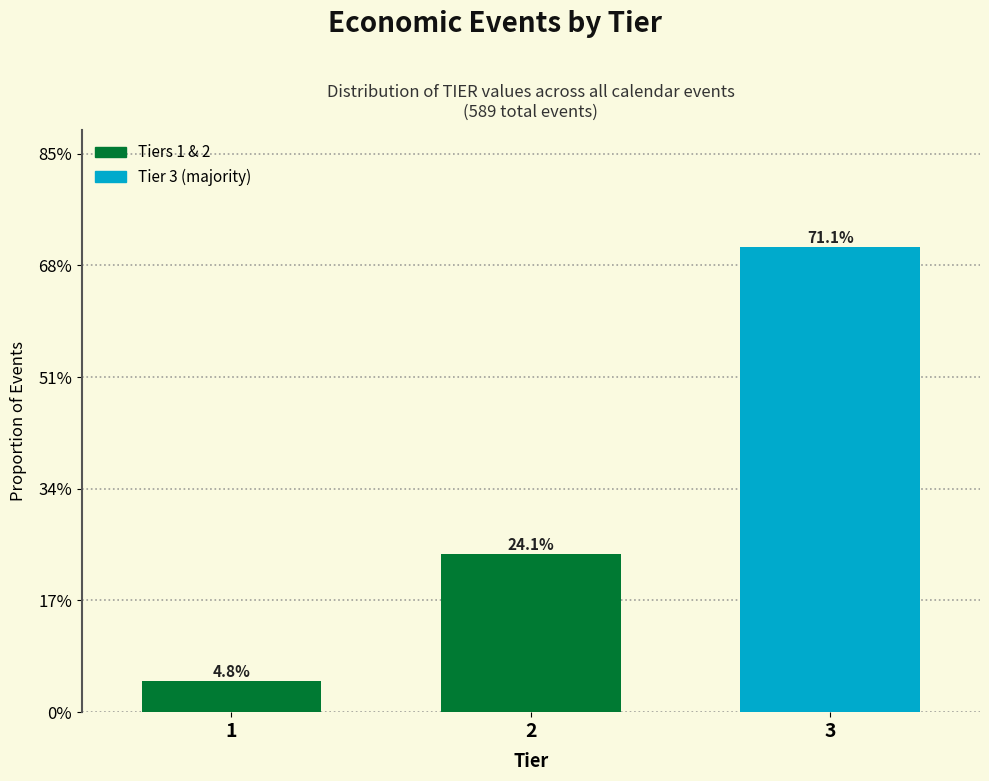

Does the chart contain any negative values?

No